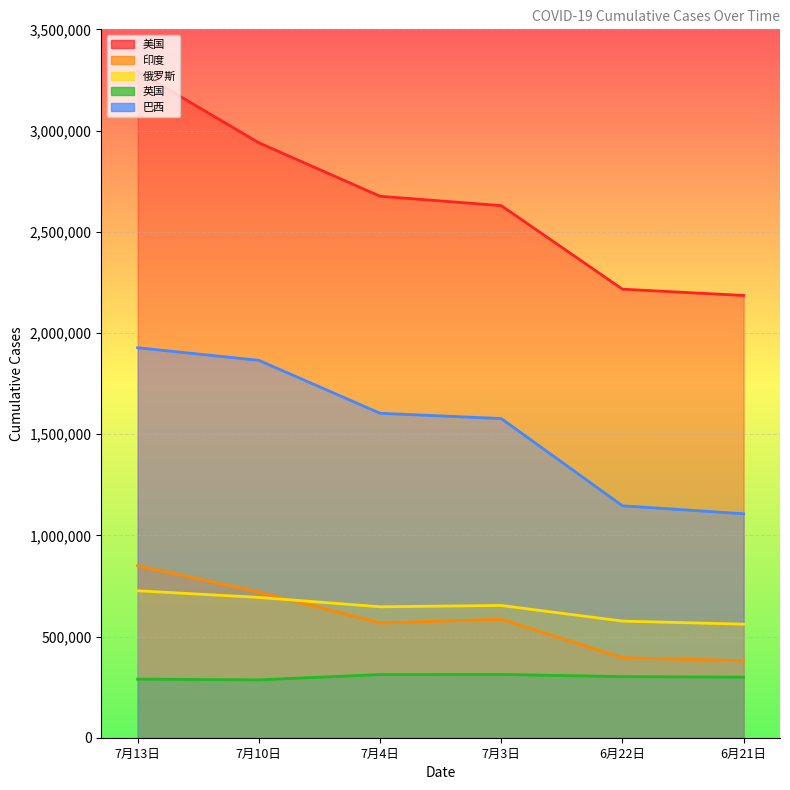

How many lines are shown in the chart?

5